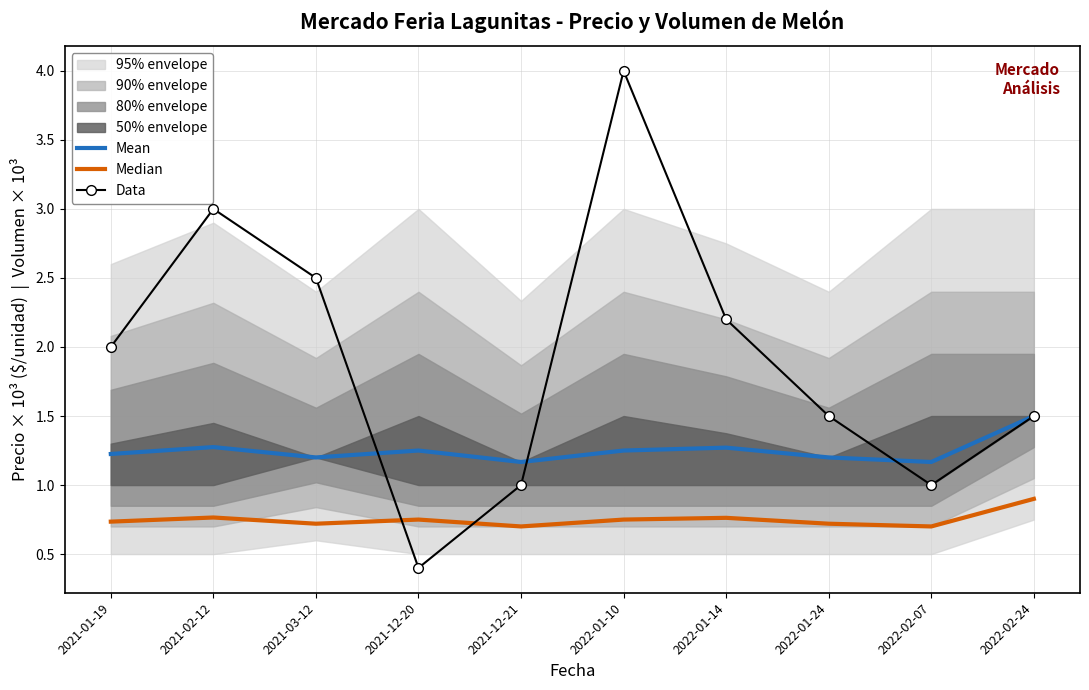

Which series has the widest spread of values?

Data